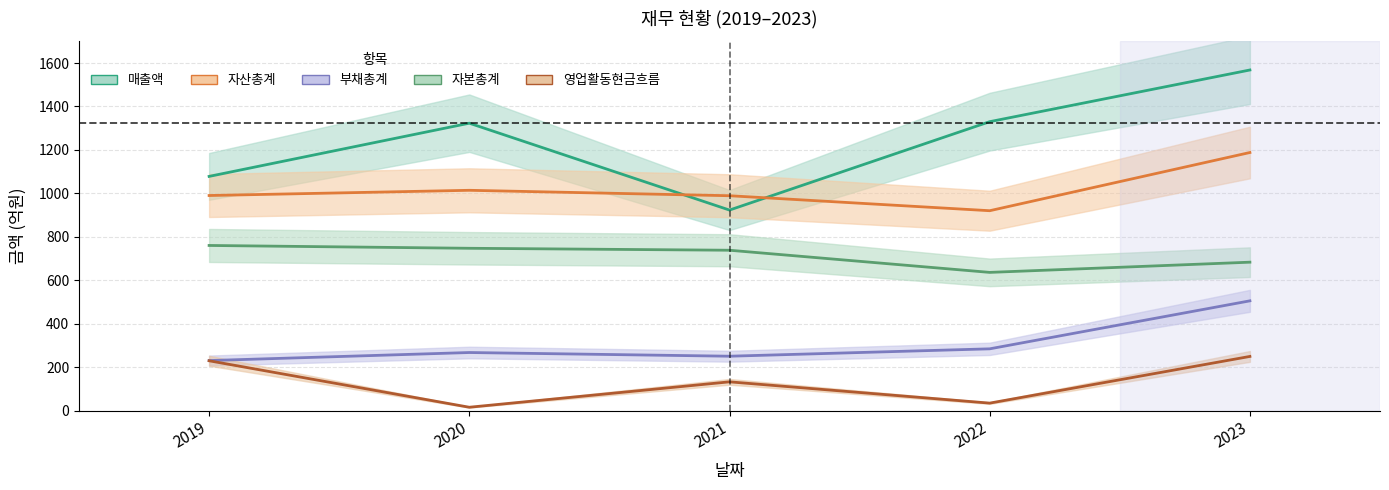

Which label corresponds to the smallest value in the chart?

2020